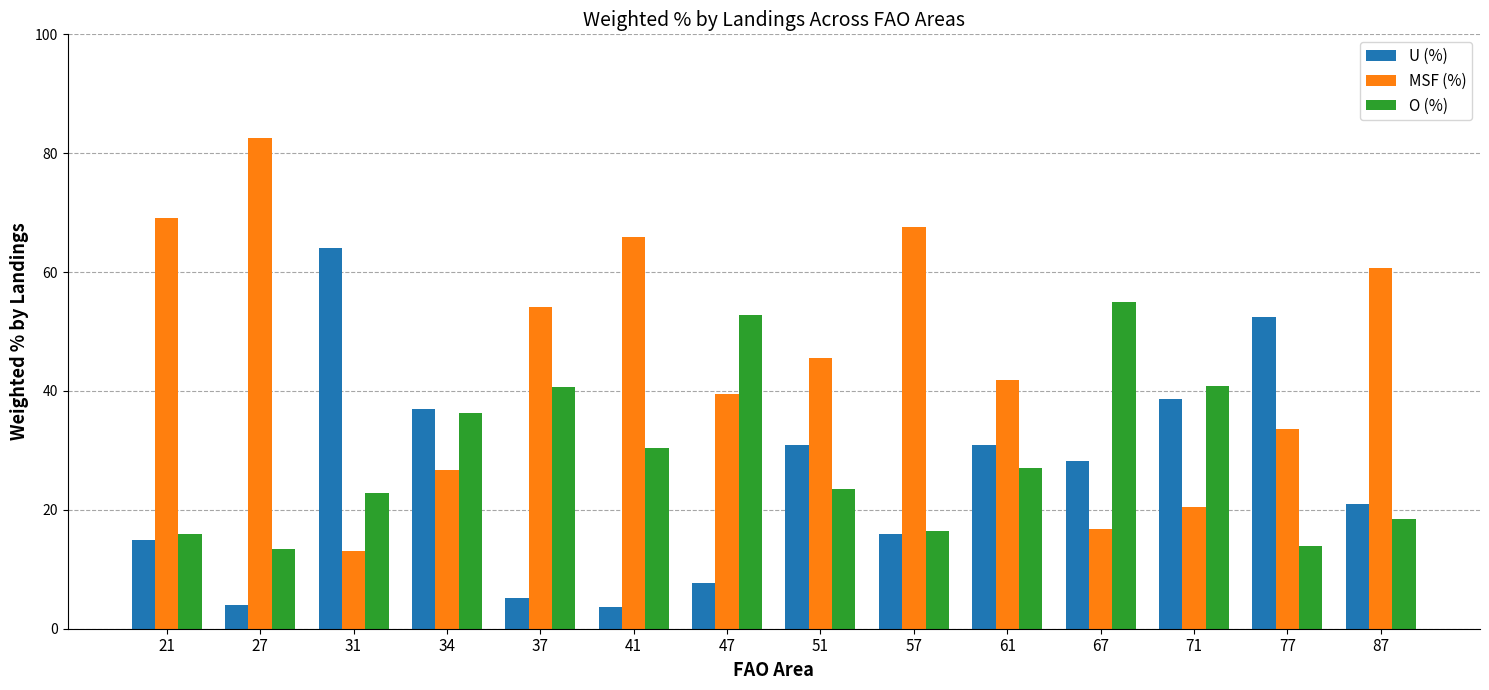

Which series has the largest range (max minus min)?

MSF (%)